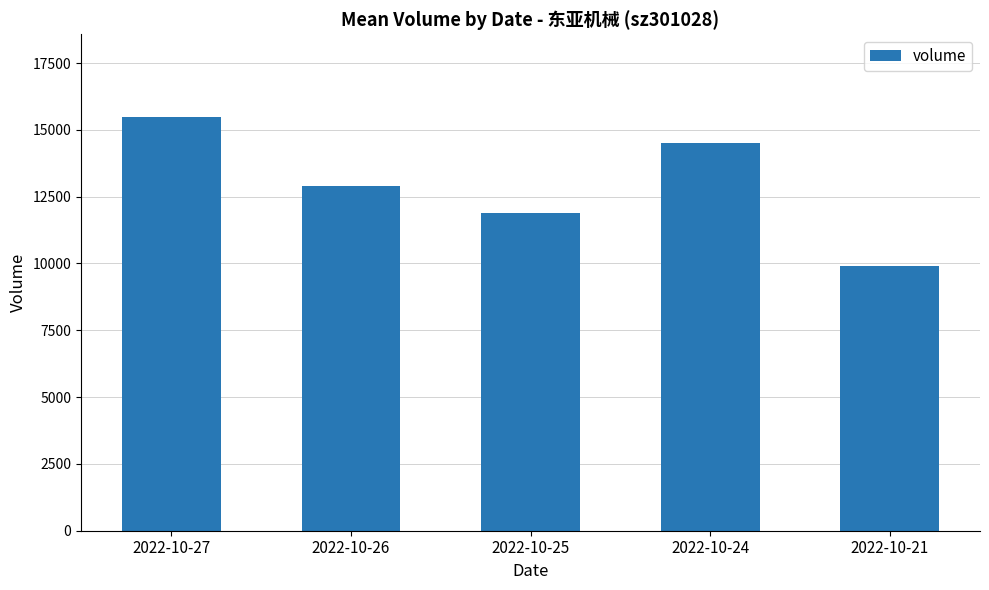

What is the greatest value displayed?

15481